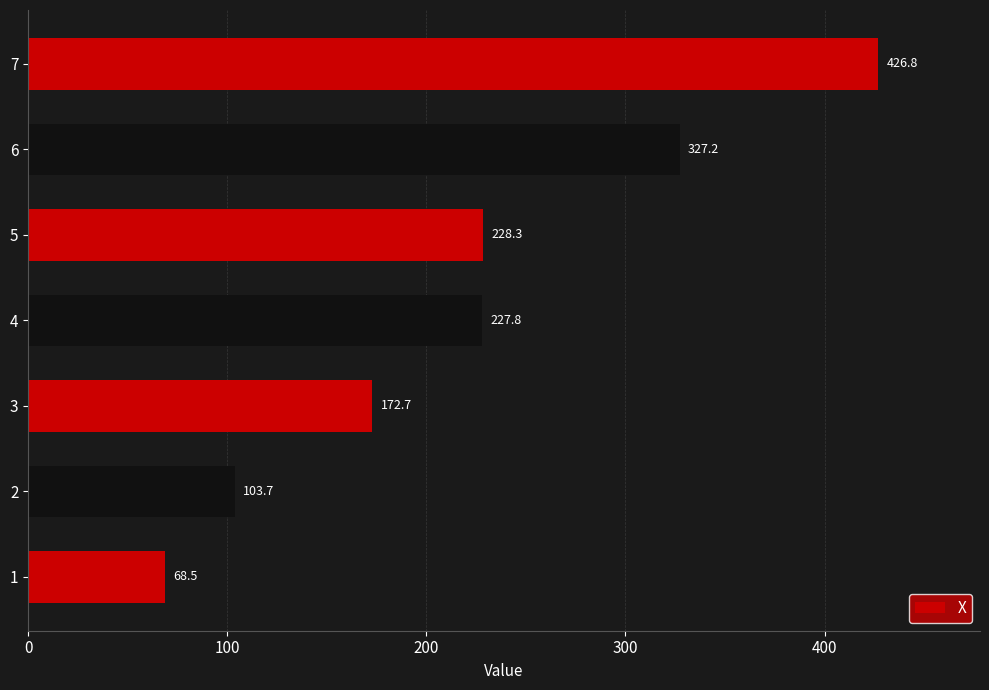

Reading bottom to top, extract all data points from this chart.

68.5	103.7	172.7	227.8	228.3	327.2	426.8